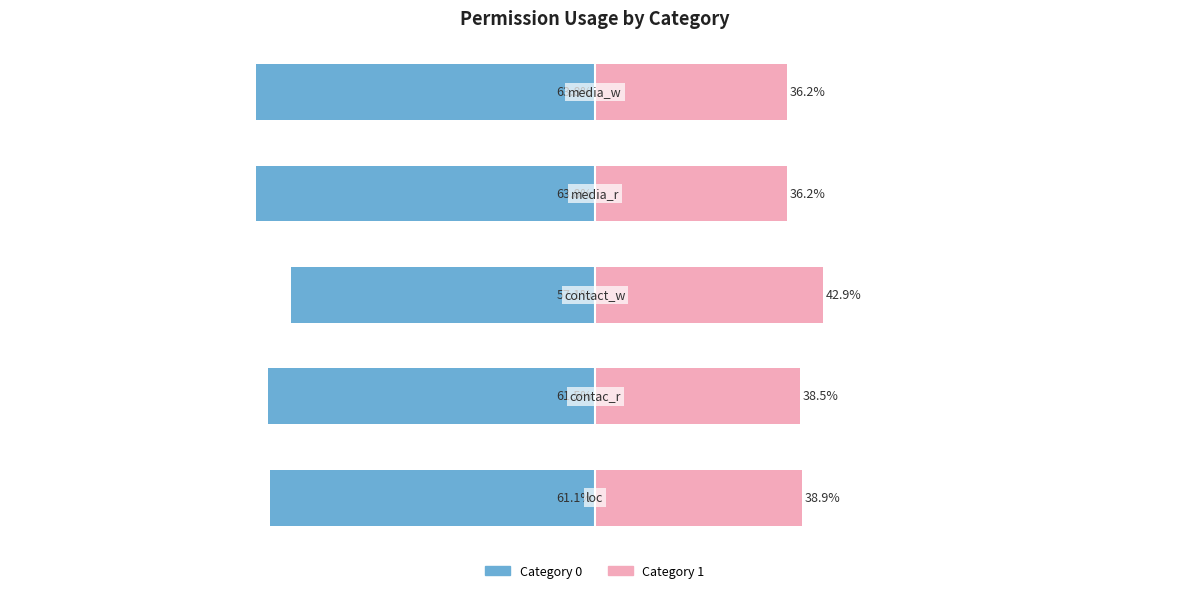

At 4, list the series in order from smallest to largest.

Category 0, Category 1